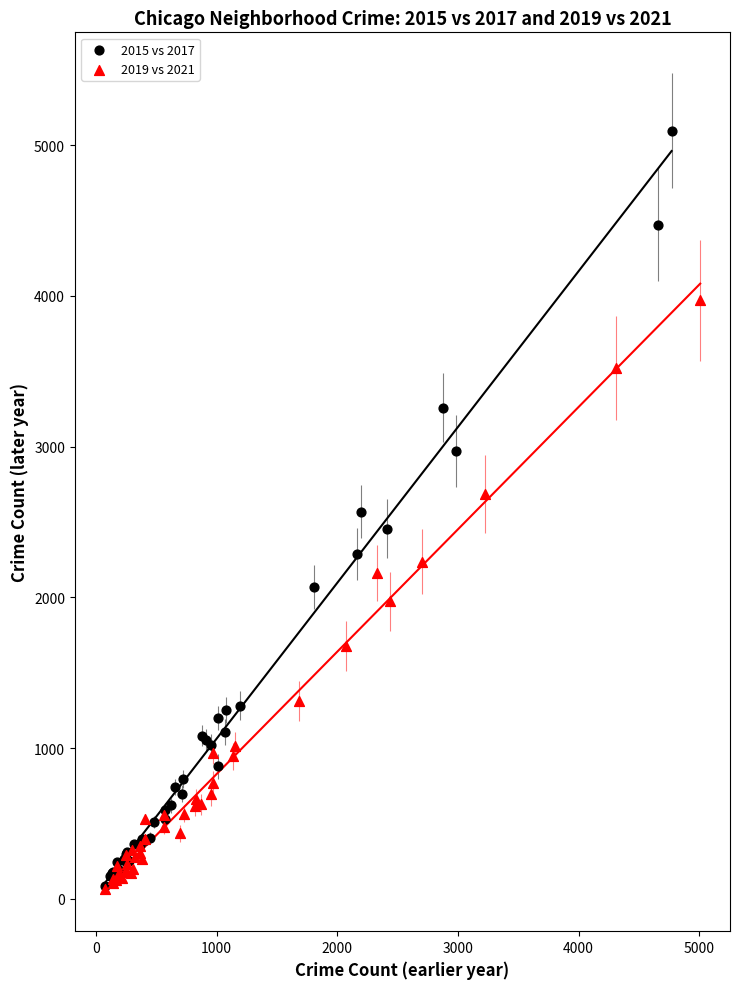

What are all the series names shown in the legend?

2015 vs 2017, 2019 vs 2021